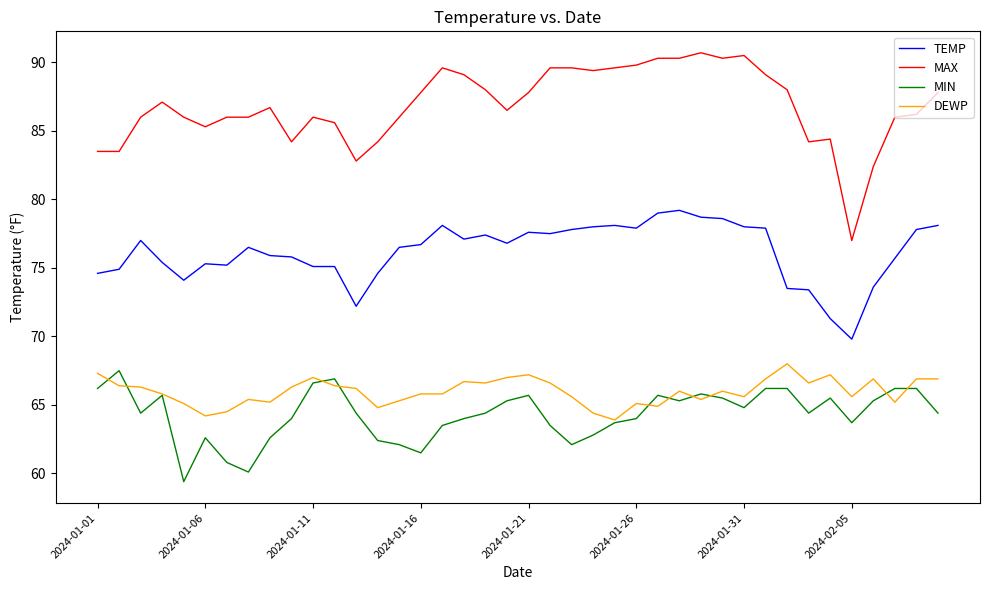

True or false: TEMP and MAX intersect in this chart.

False